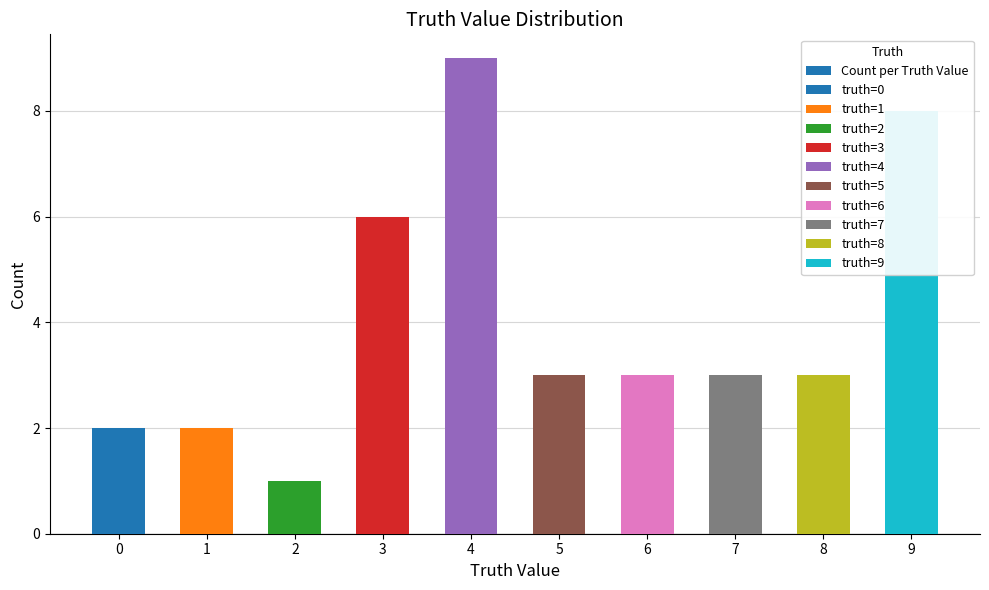

Reading right to left, extract all data points from this chart.

8	3	3	3	3	9	6	1	2	2